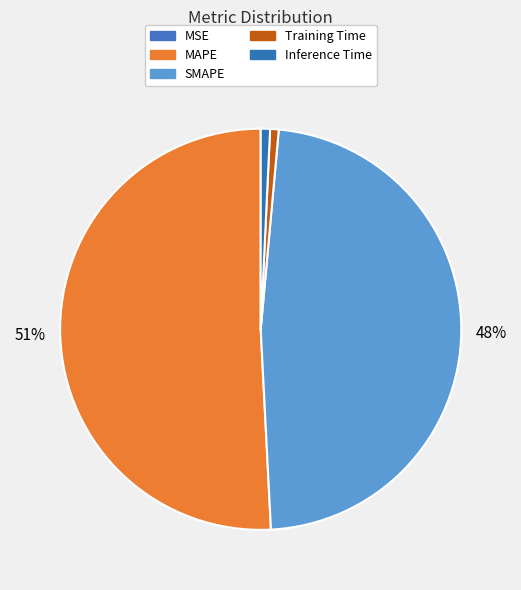

What is the majority slice?

MAPE